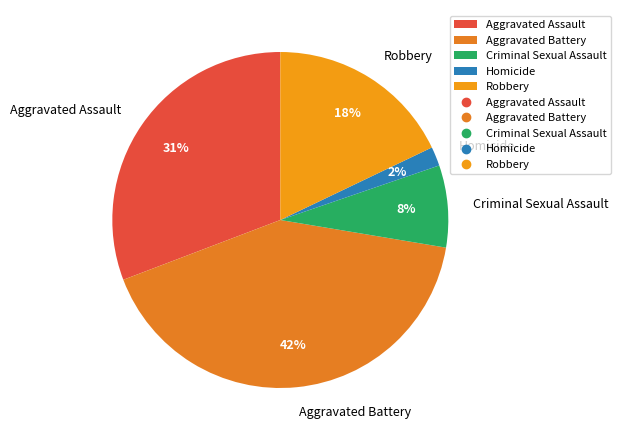

Which slice is the largest?

Aggravated Battery